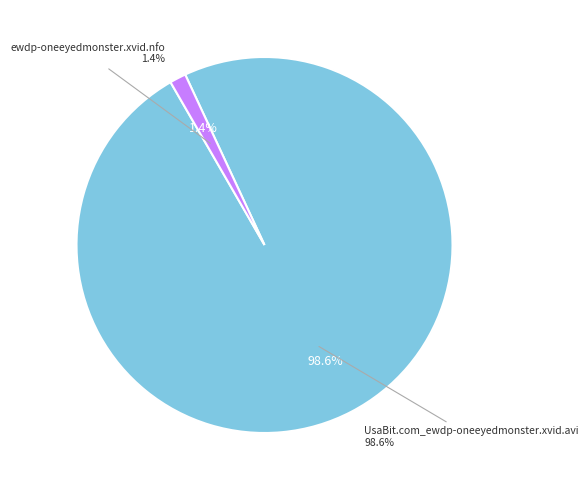

How many segments does this pie chart have?

2